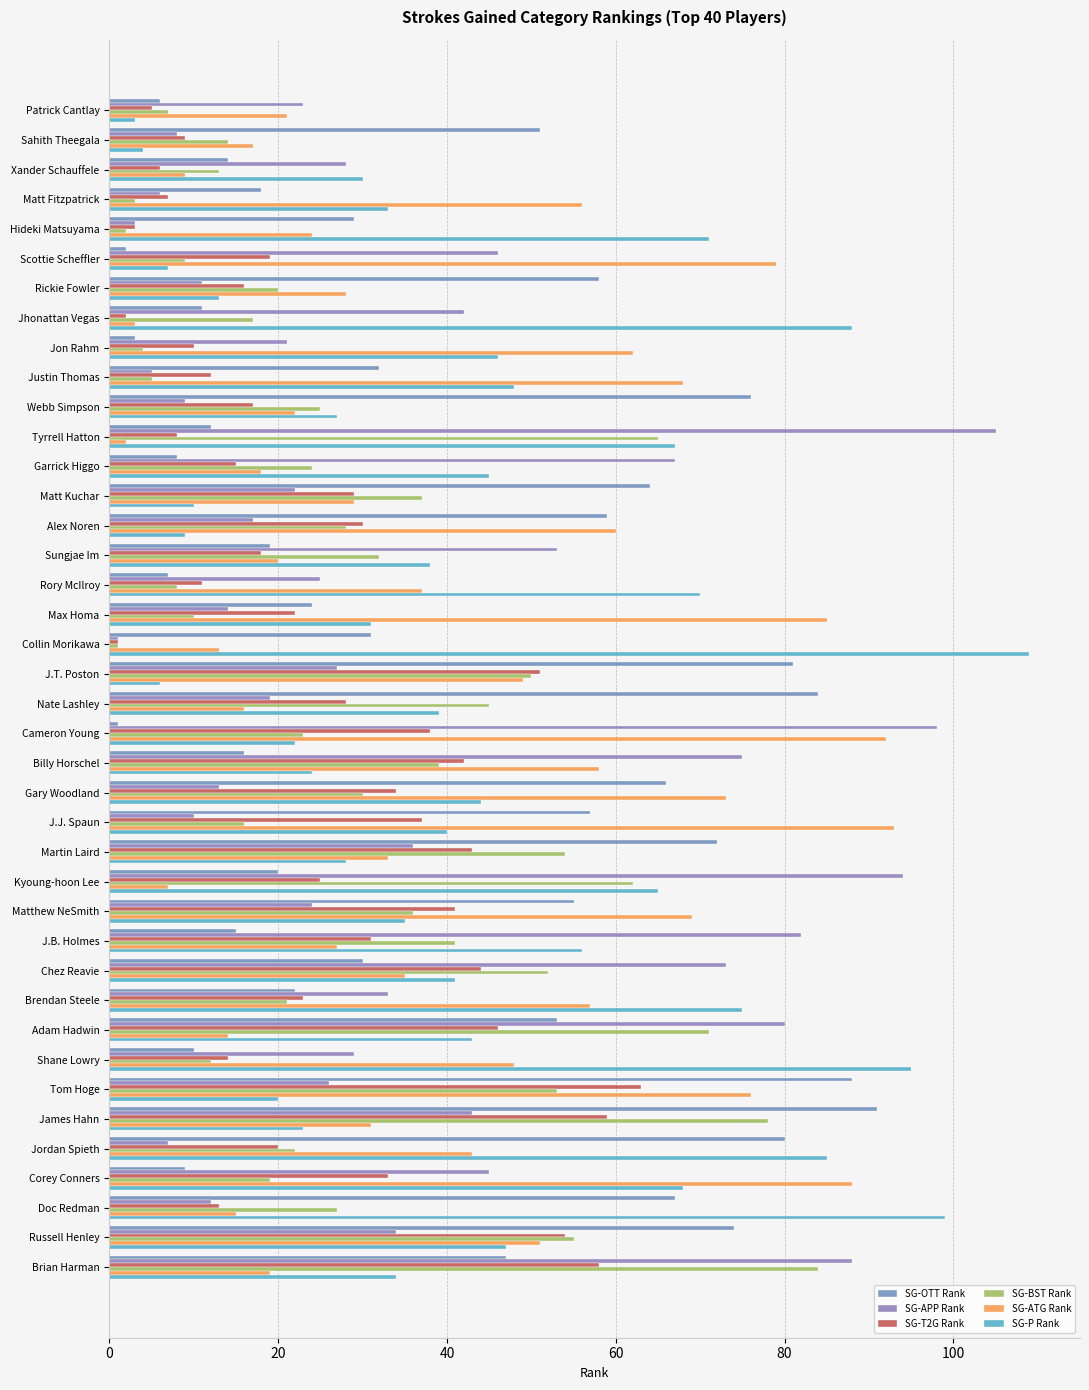

What is the smallest value displayed?

1